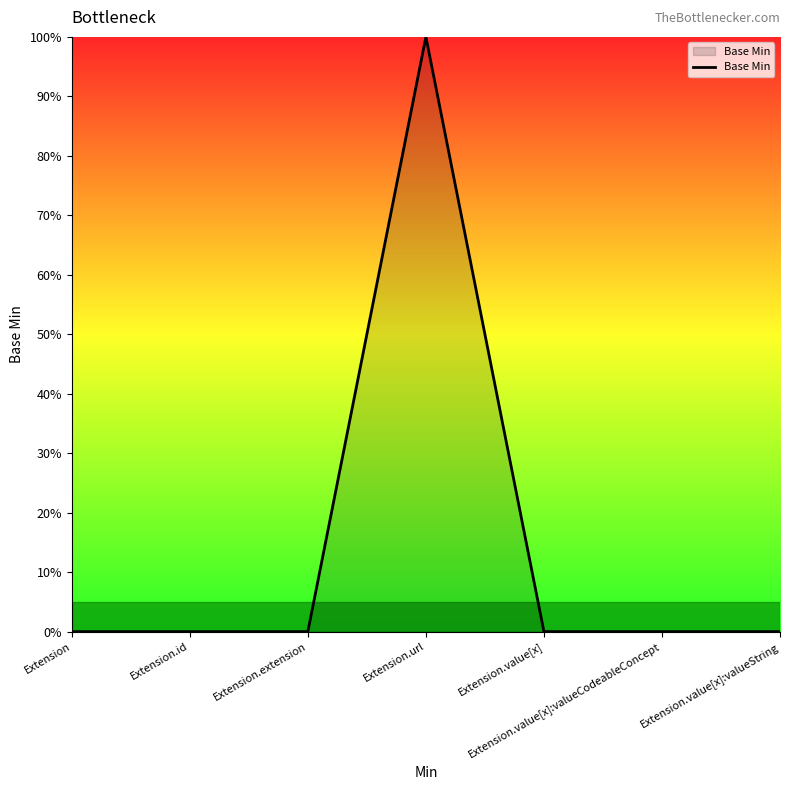

What position from the right is Extension.value[x]?

3